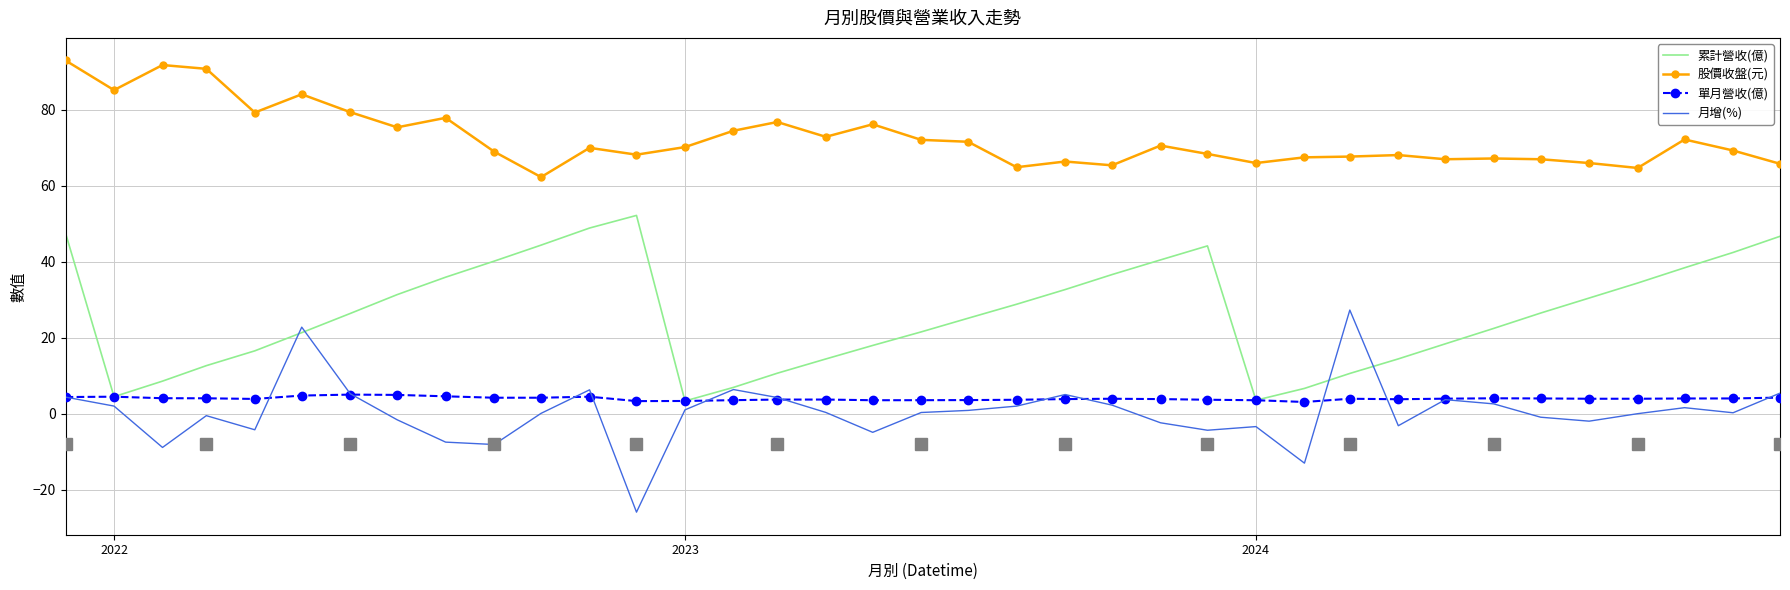

True or false: 月增(%) and 股價收盤(元) cross at least once.

False